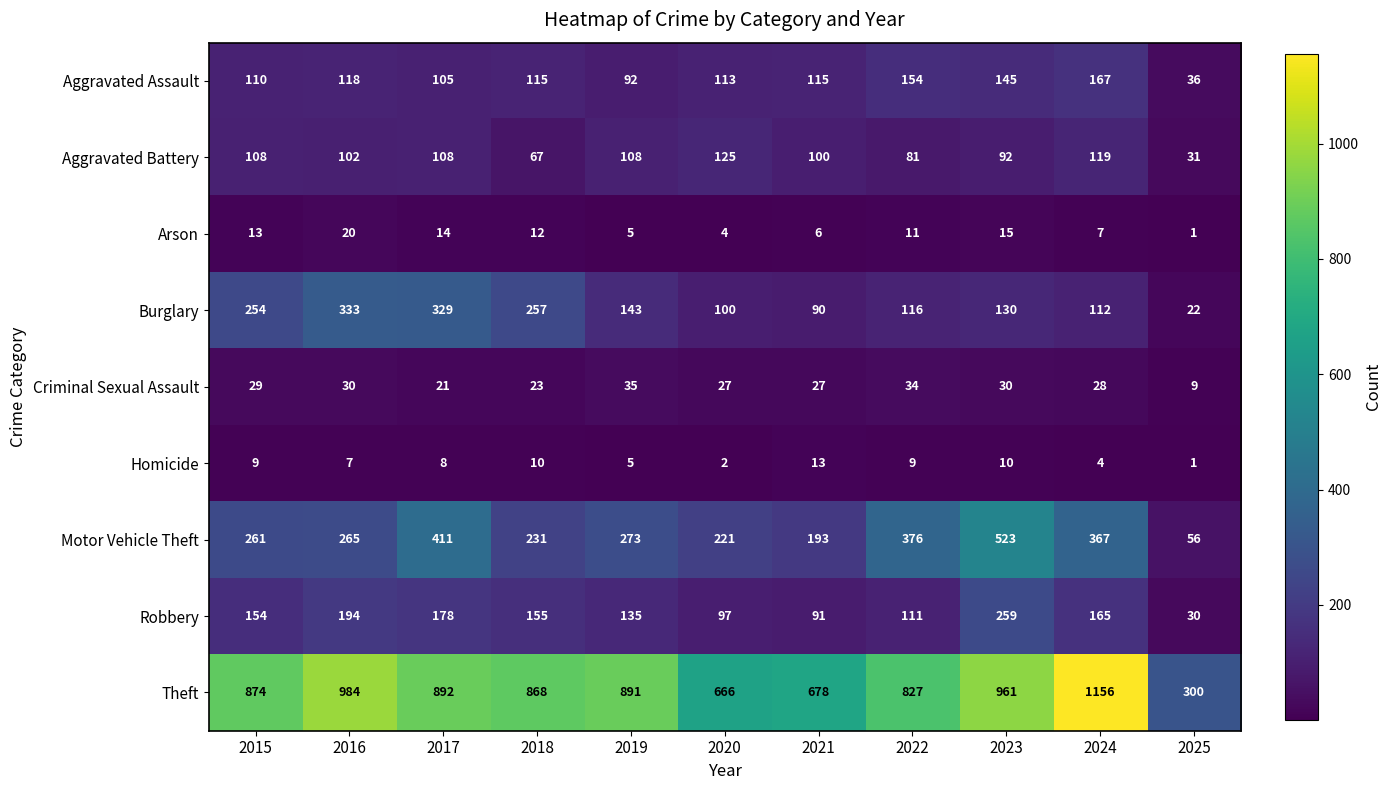

Which category has the highest value across all series?

2024